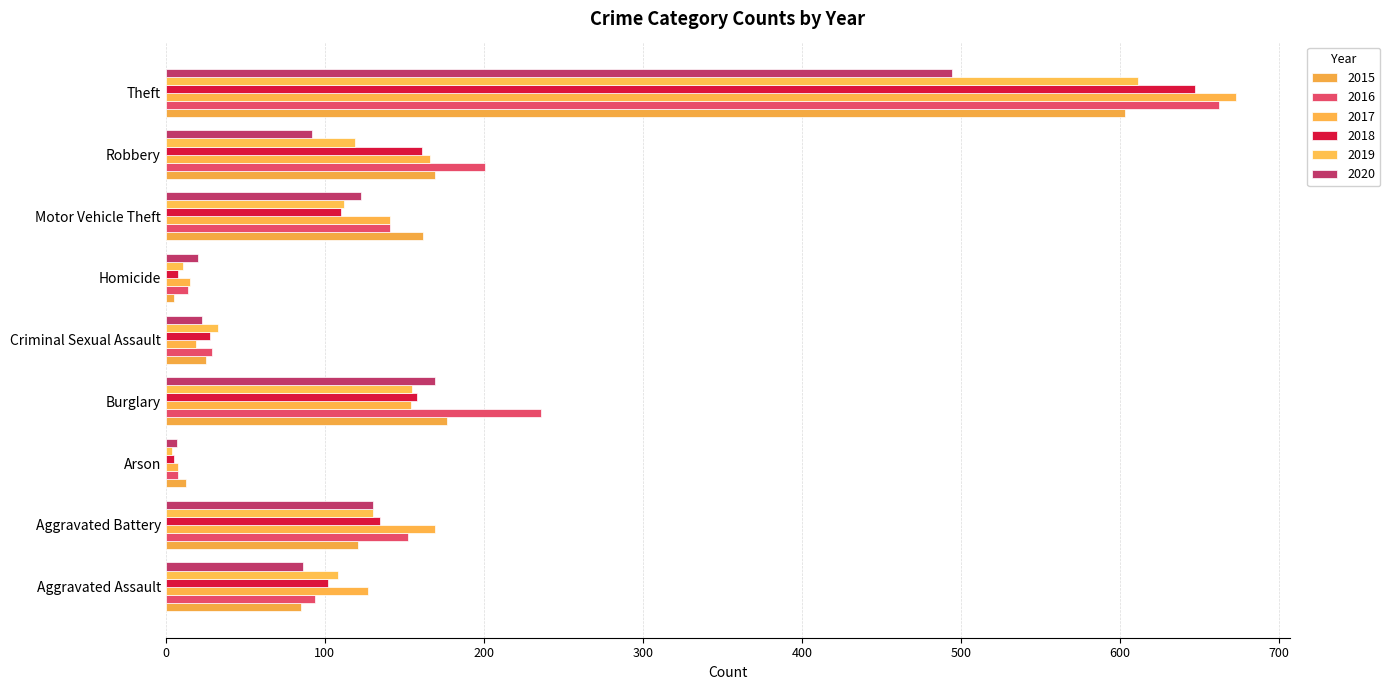

Is it true that 2019 equals 112 at Motor Vehicle Theft?

True